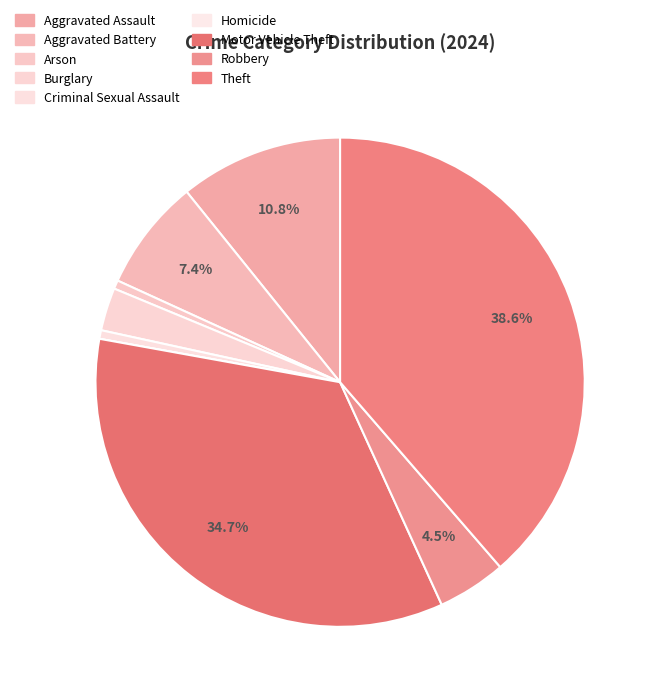

To the nearest percent, what is the combined percentage of Burglary and Theft?

41%